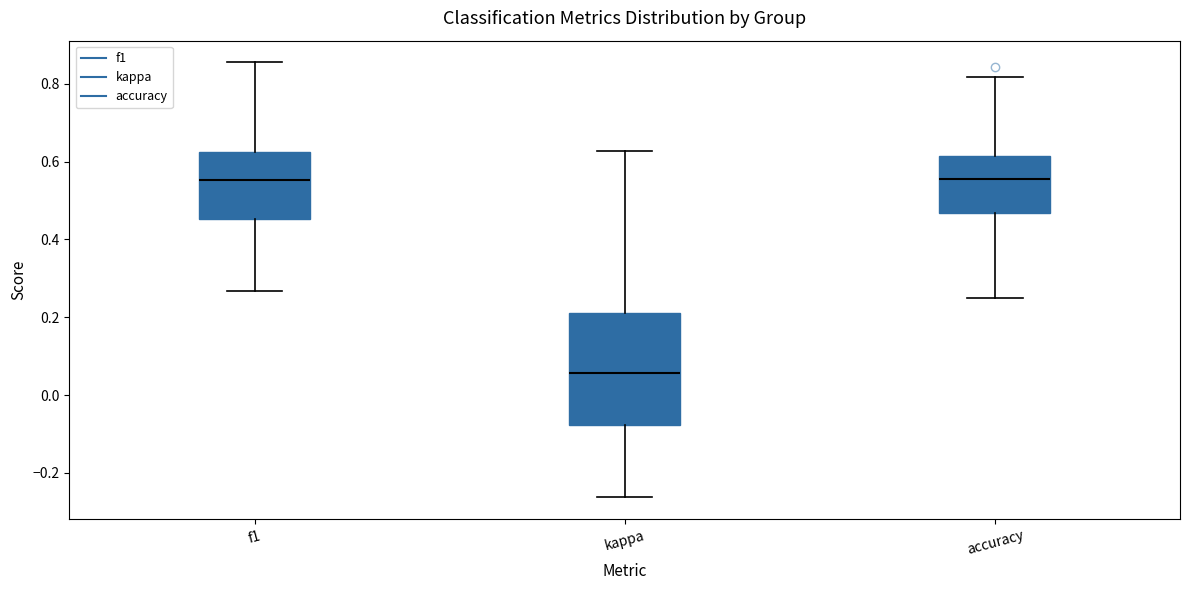

Which box has the lowest median line?

kappa